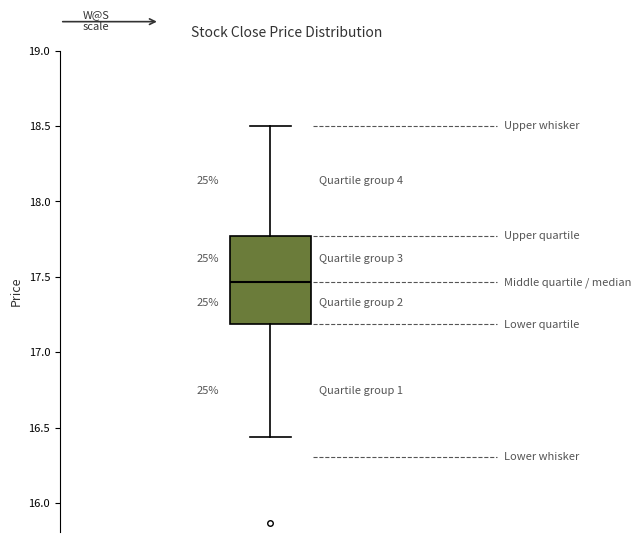

Where is the lower edge of the box on the y-axis? The values are not printed on the chart, so give them approximately, as read against the axis.

17.20